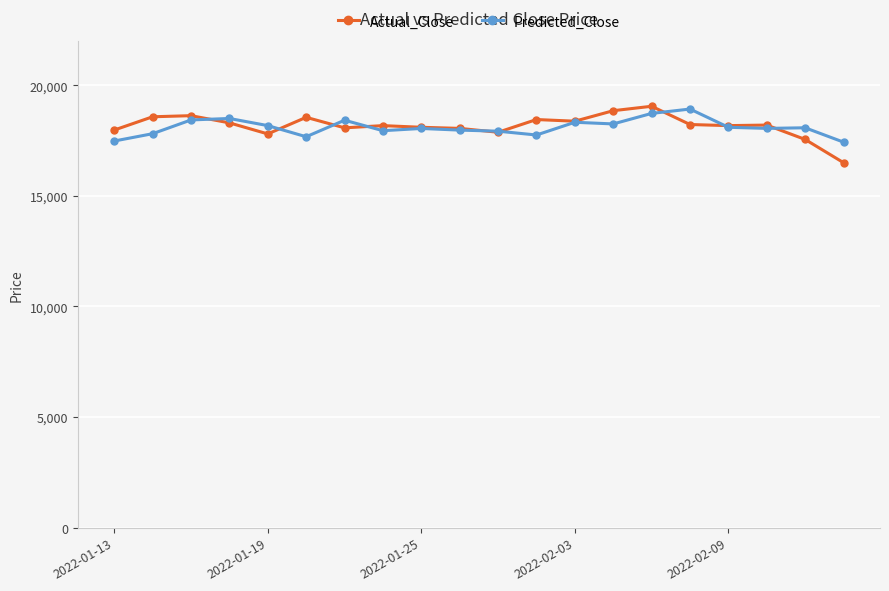

Count the number of data series in this chart.

2